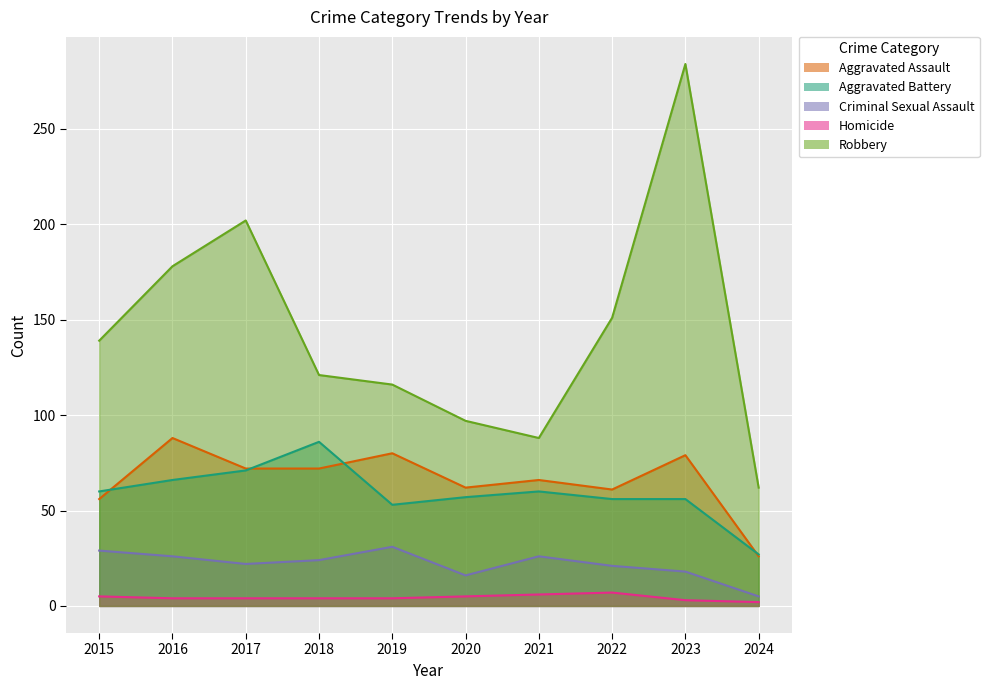

How many lines are shown in the chart?

5